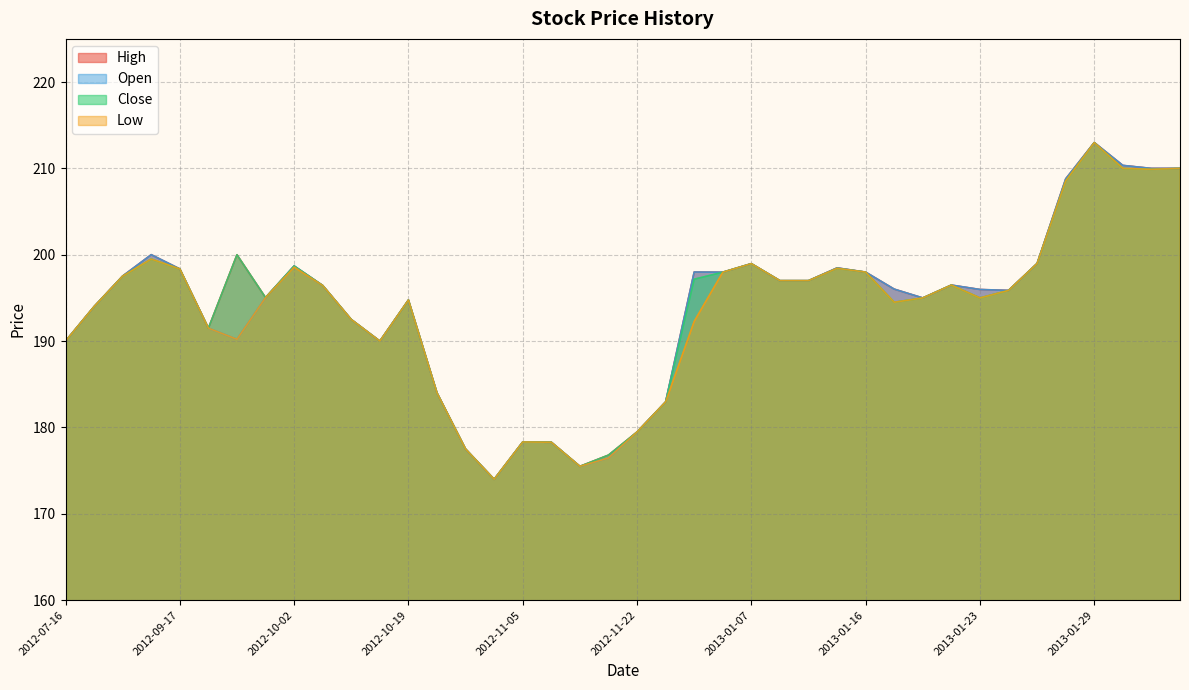

What is the label of the 9th point from the right?

2013-01-21